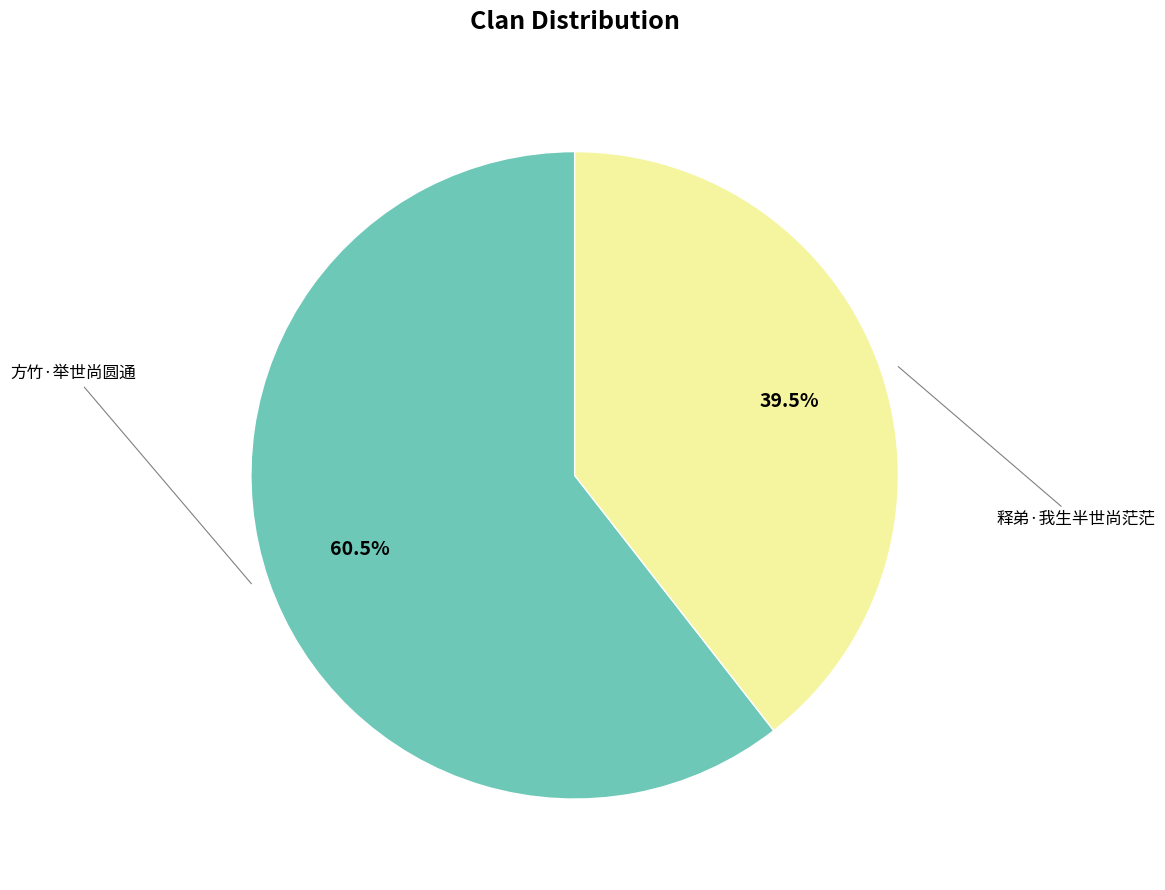

What is the ratio of the value at 方竹·举世尚圆通 to the value at 释弟·我生半世尚茫茫?

1.5